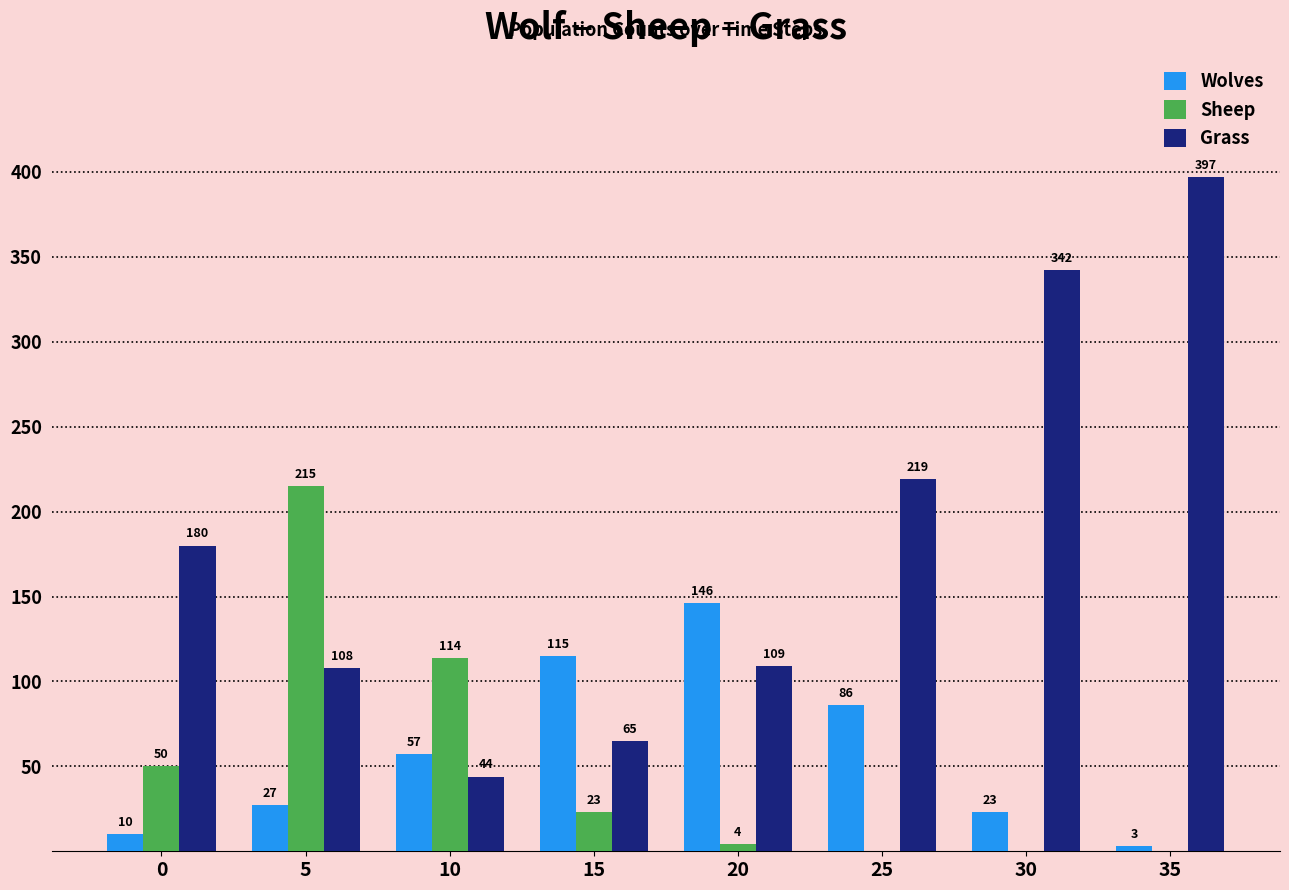

What is the highest value of the Wolves series?

146